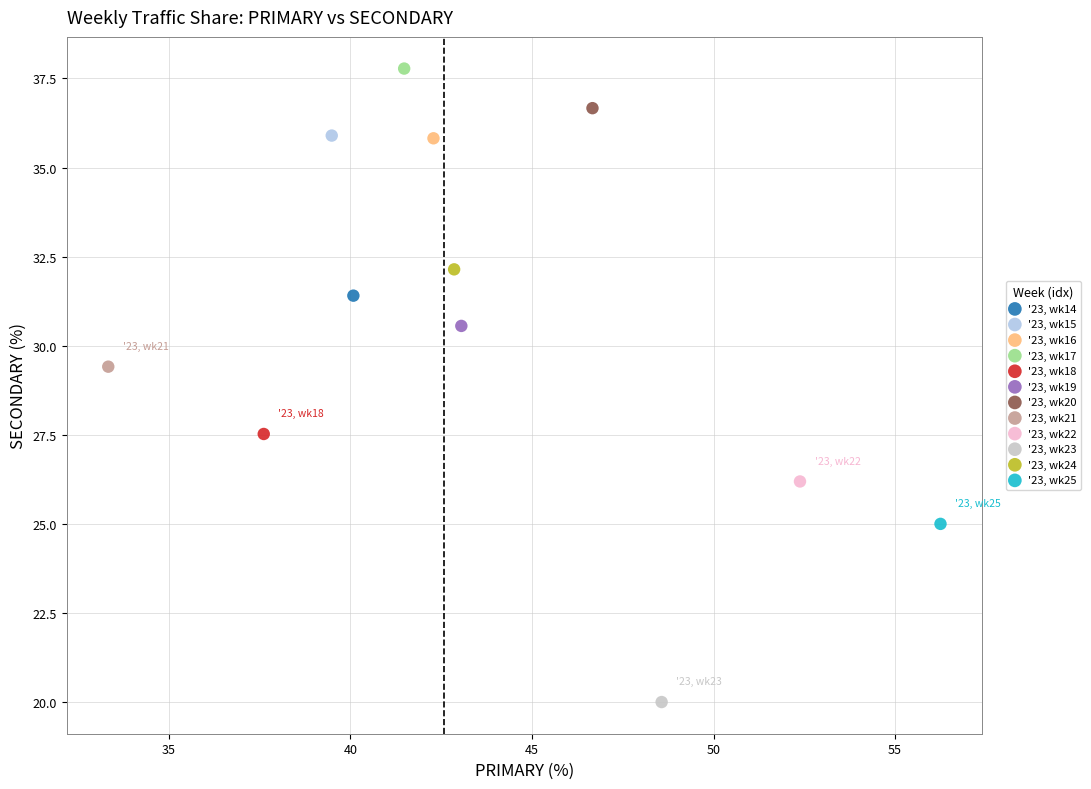

What are all the series names shown in the legend?

'23, wk14, '23, wk15, '23, wk16, '23, wk17, '23, wk18, '23, wk19, '23, wk20, '23, wk21, '23, wk22, '23, wk23, '23, wk24, '23, wk25